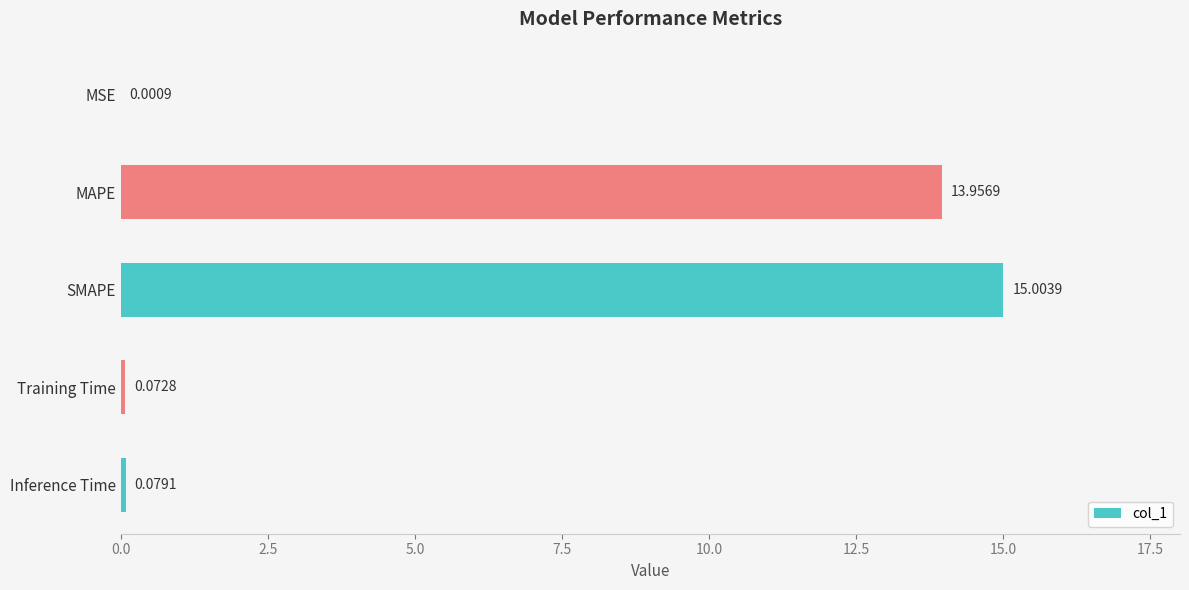

Where is the data nearest to the value 7?

Inference Time